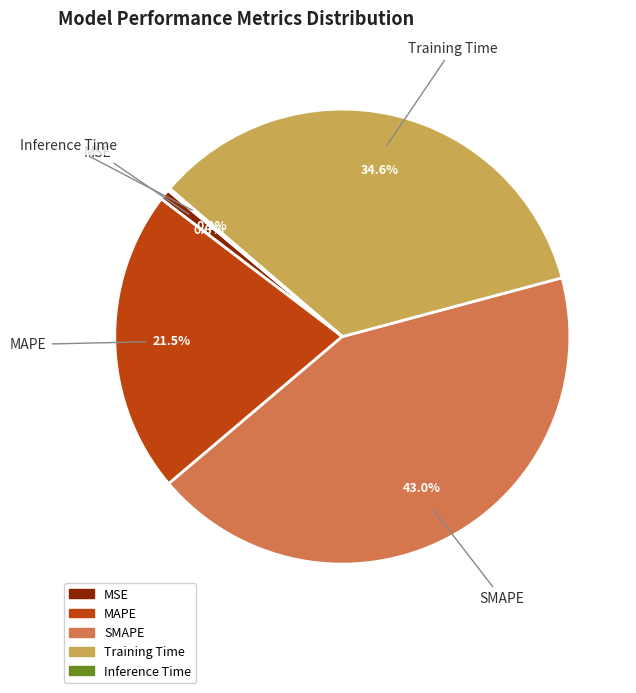

Does Training Time represent more than half of the total?

No